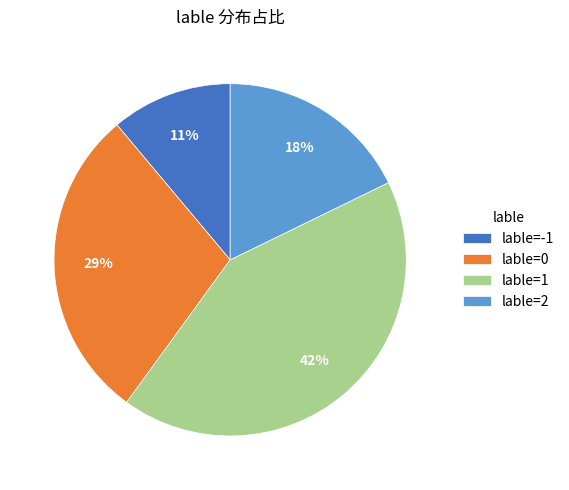

To the nearest percent, what is the difference between the largest and smallest slice percentages?

31%